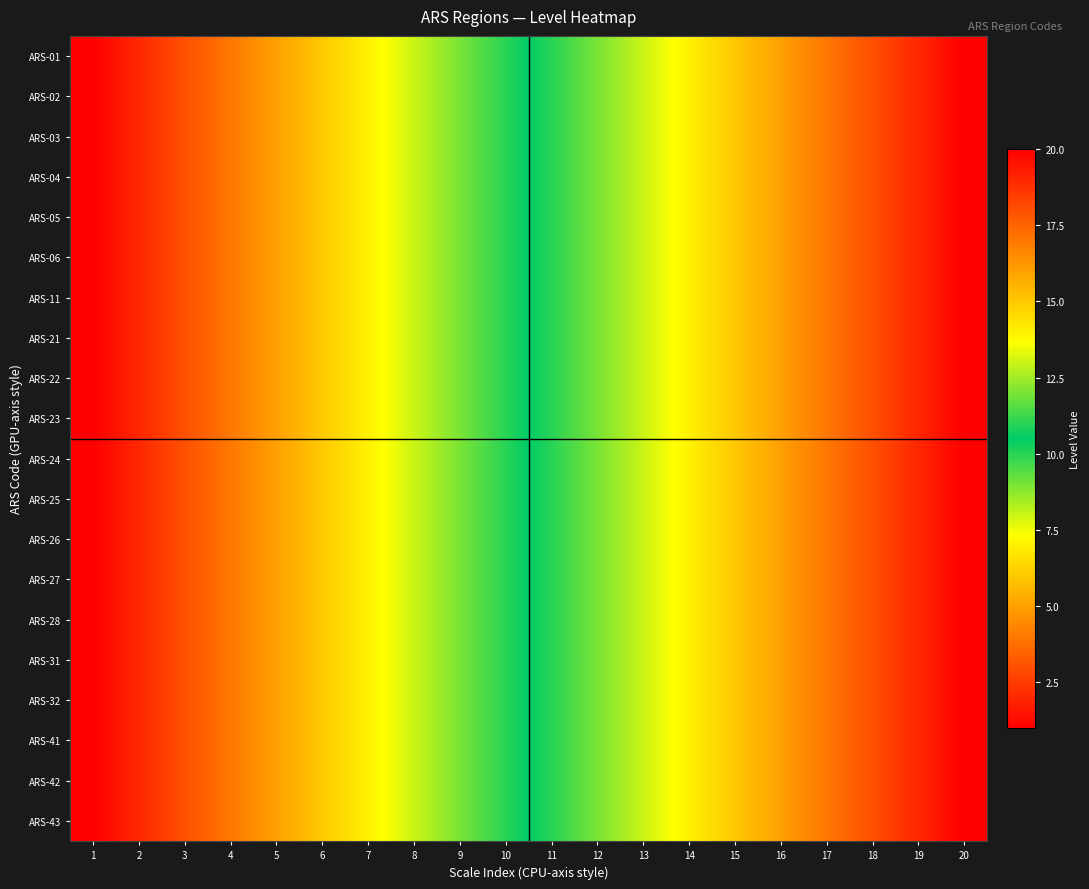

Which has a higher value, 7 or 1?

7